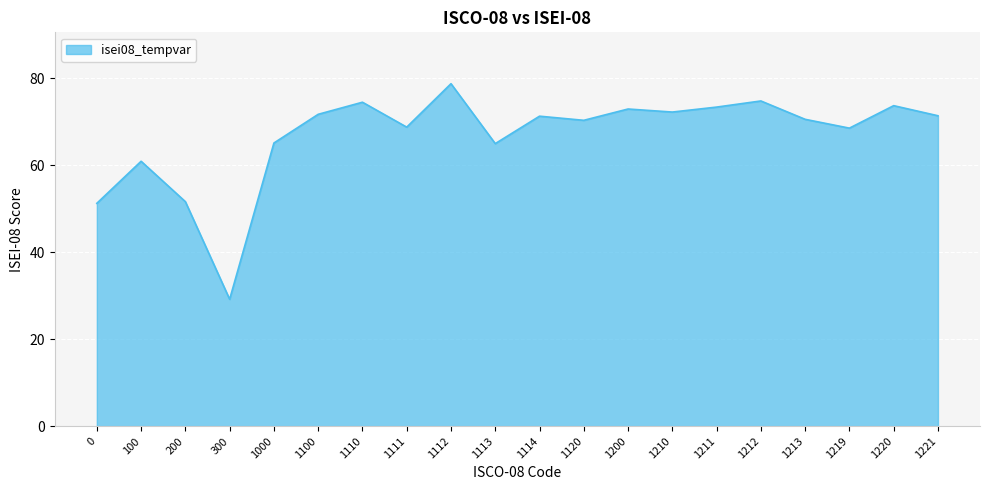

What is the maximum value shown in the chart?

78.8